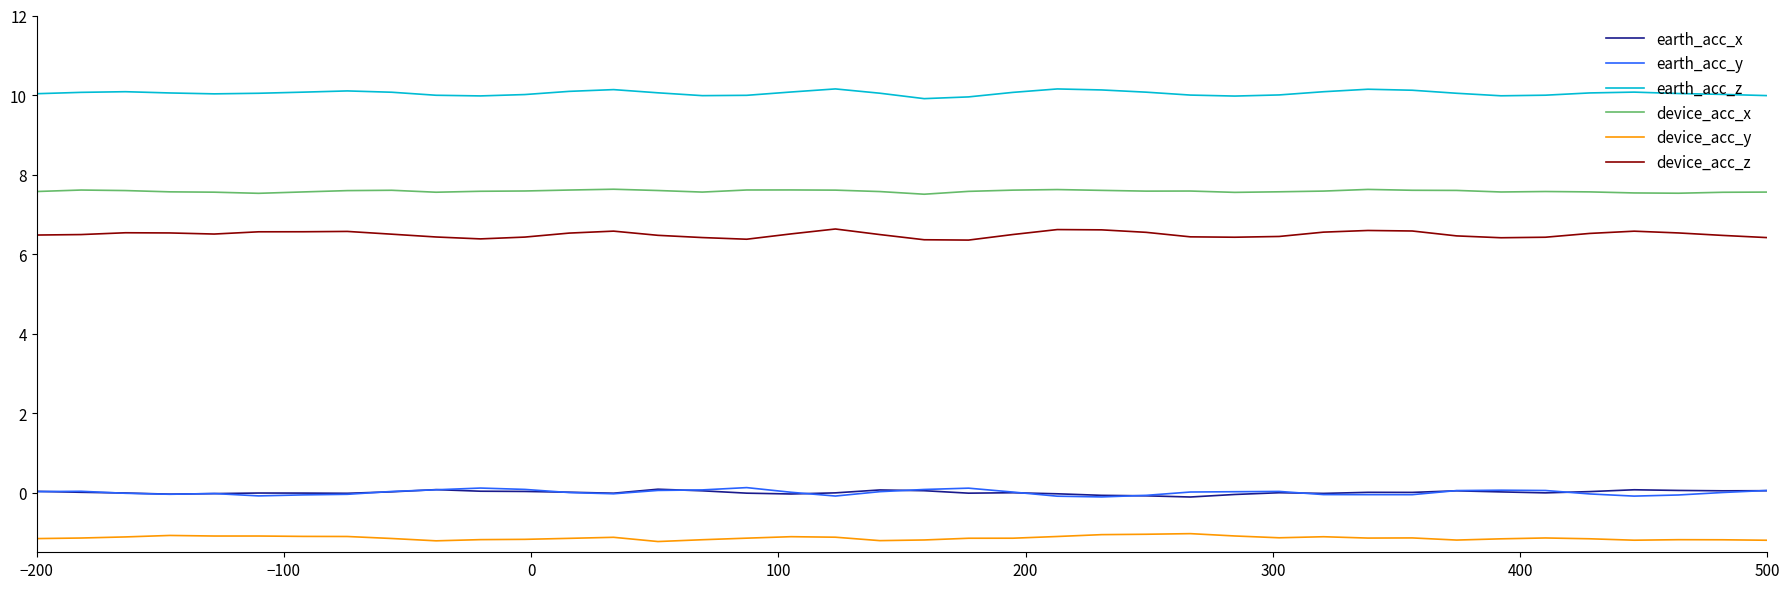

What is the sum of all earth_acc_y values?

0.2